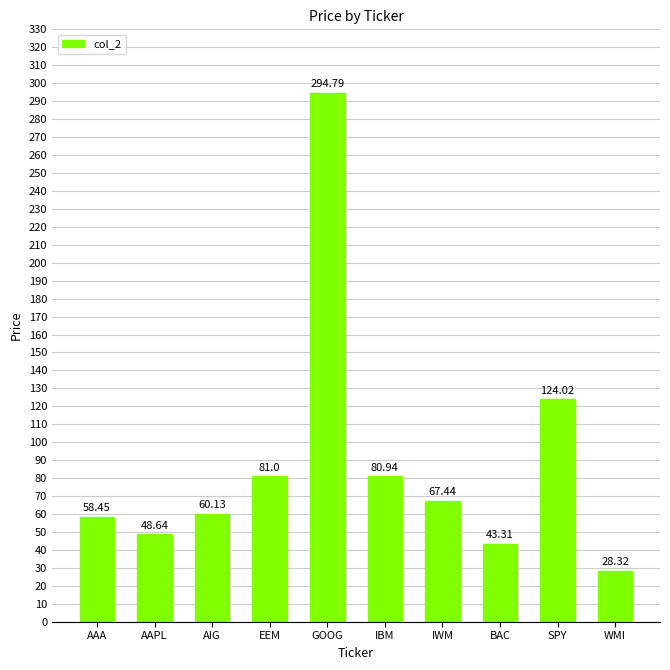

What is the approximate value at AAA?

58.5